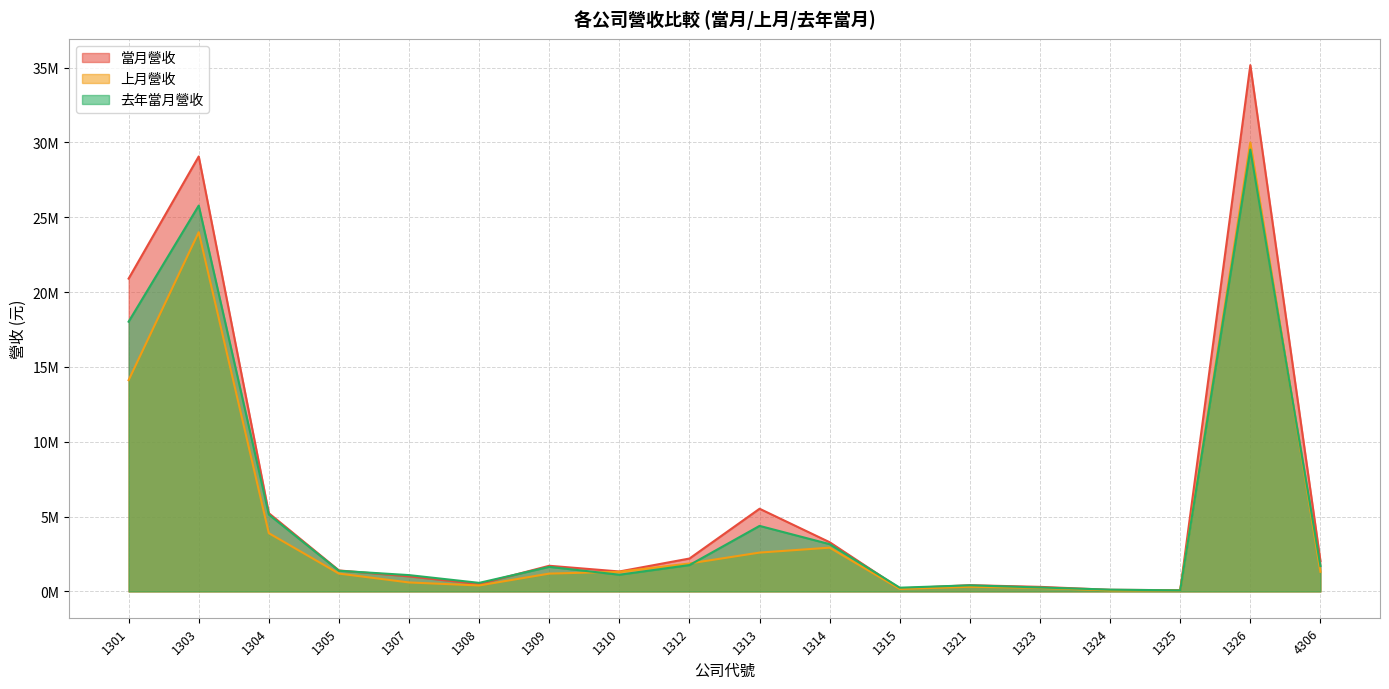

Rank the series at 1325 from highest to lowest value.

當月營收, 去年當月營收, 上月營收